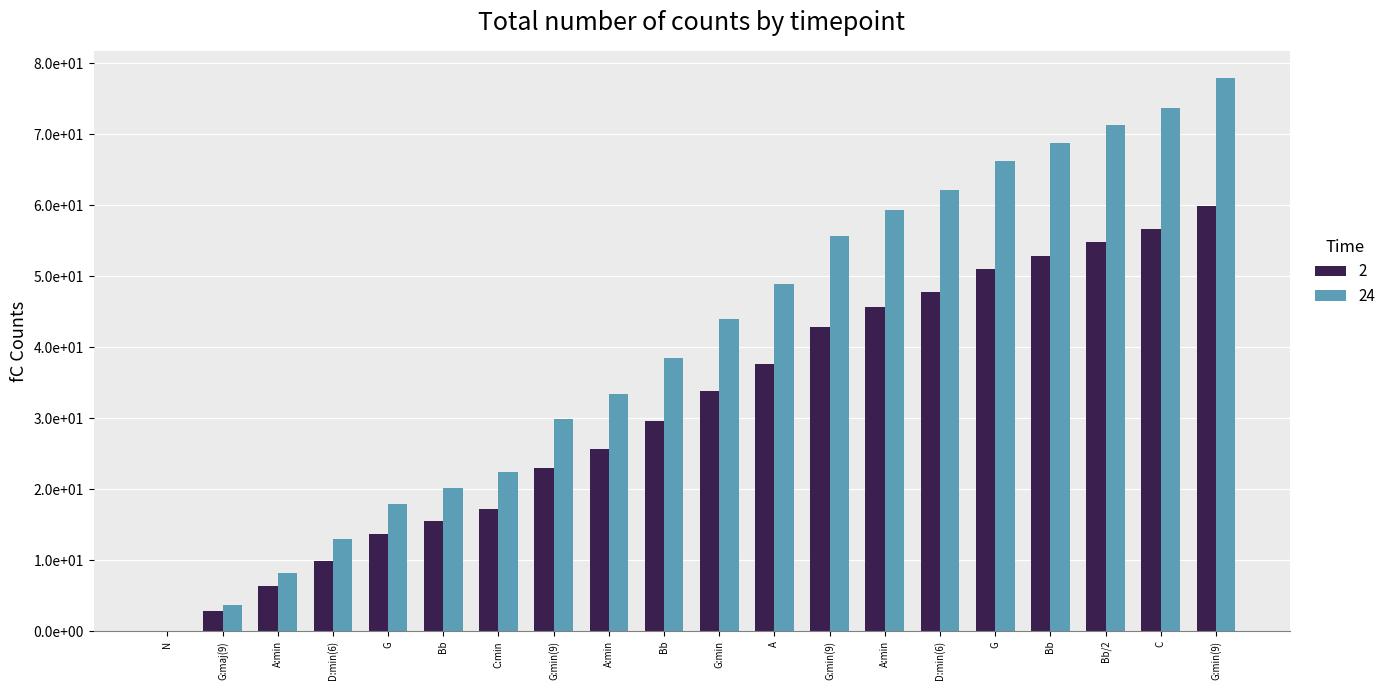

What are all the series names shown in the legend?

2, 24